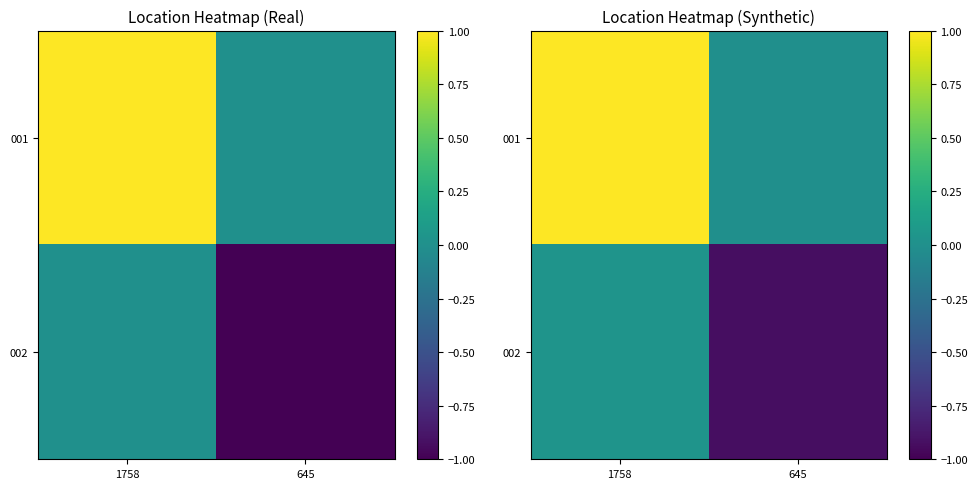

Count the number of data series in this chart.

2